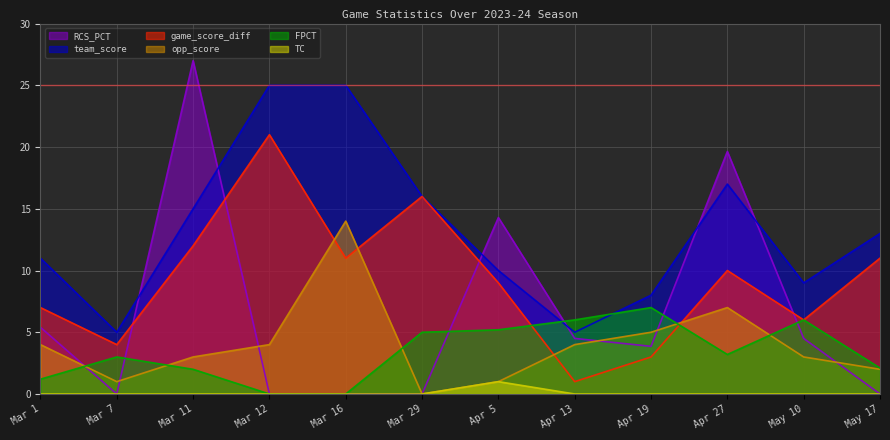

How many values in the game_score_diff series are below 10?

6